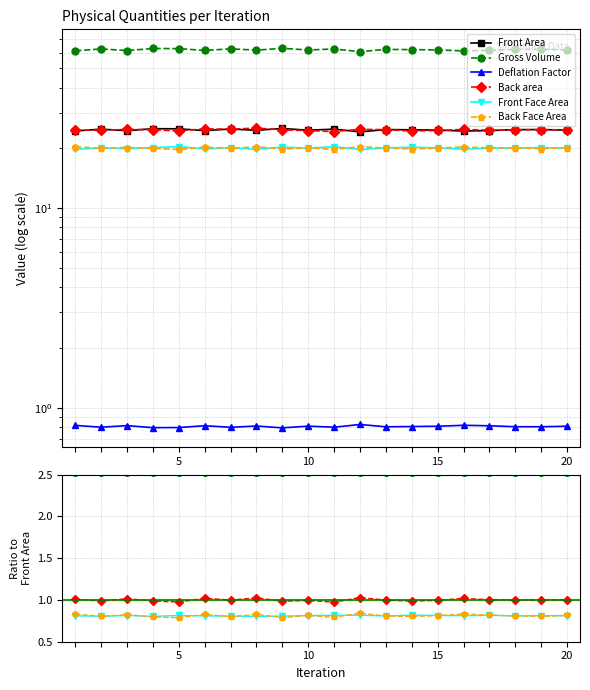

Does the chart have visible grid lines?

Yes